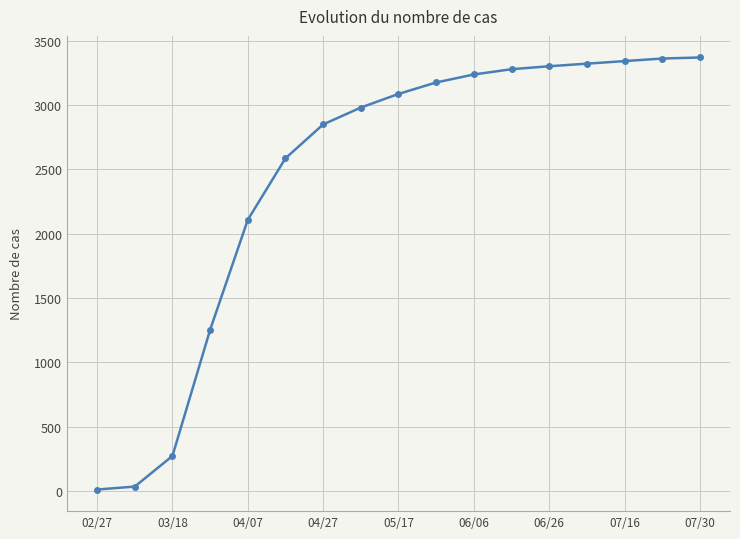

What is the greatest value displayed?

3369